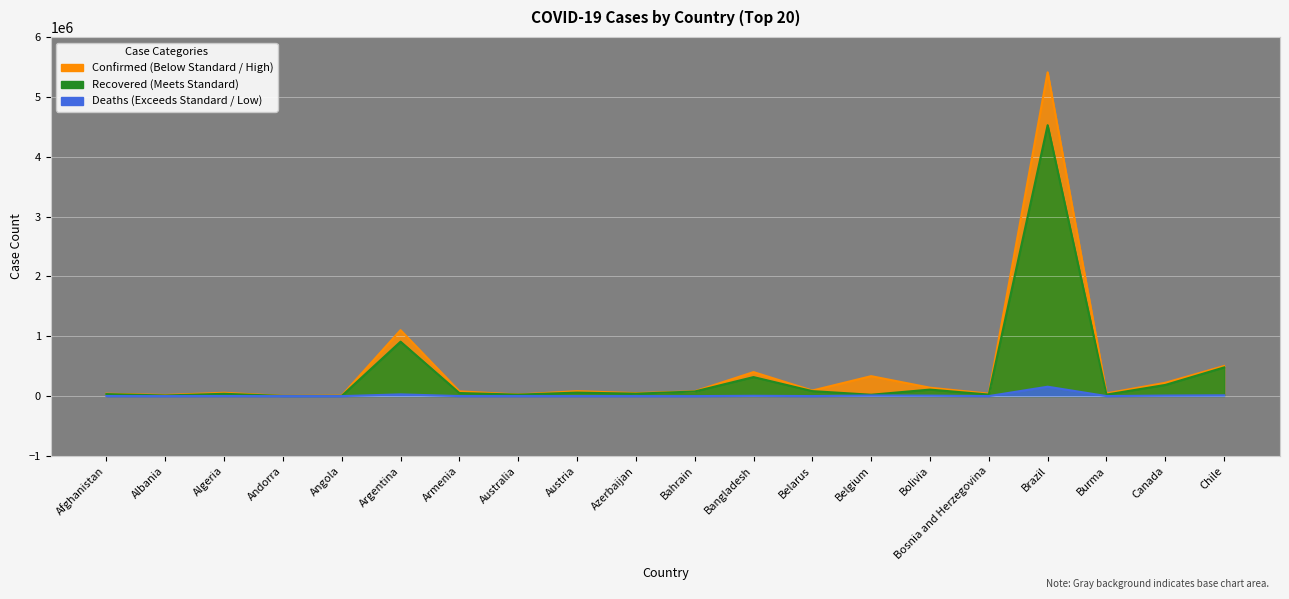

At which category does Deaths reach its first local peak?

Algeria